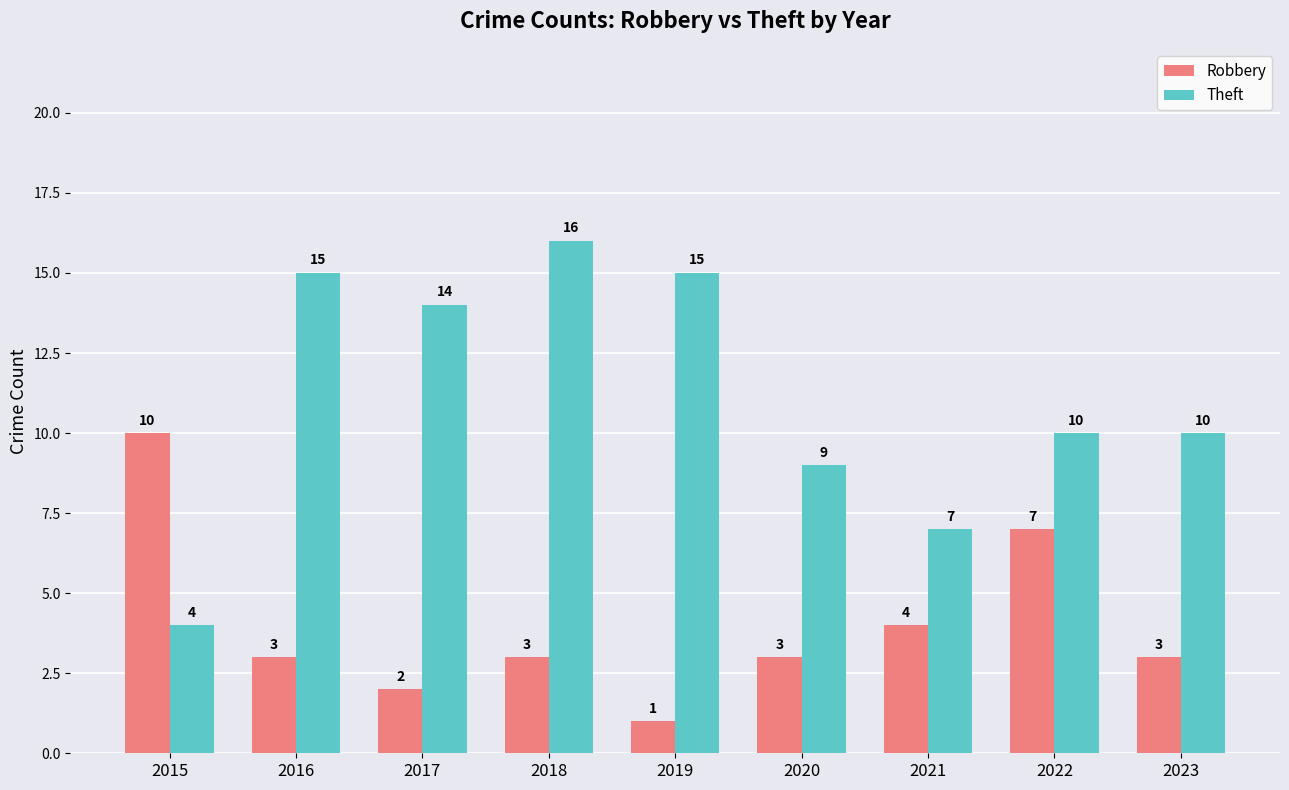

The value of Robbery at 2015 is 10. True or false?

True